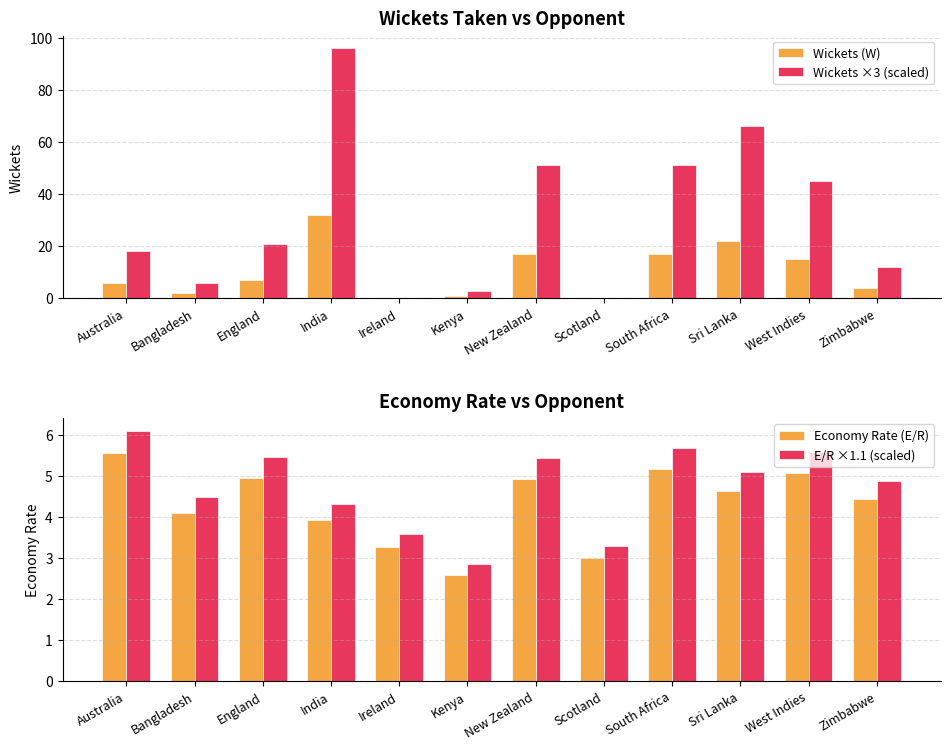

Rank the categories by Economy Rate (E/R) value from highest to lowest.

Australia, South Africa, West Indies, England, New Zealand, Sri Lanka, Zimbabwe, Bangladesh, India, Ireland, Scotland, Kenya